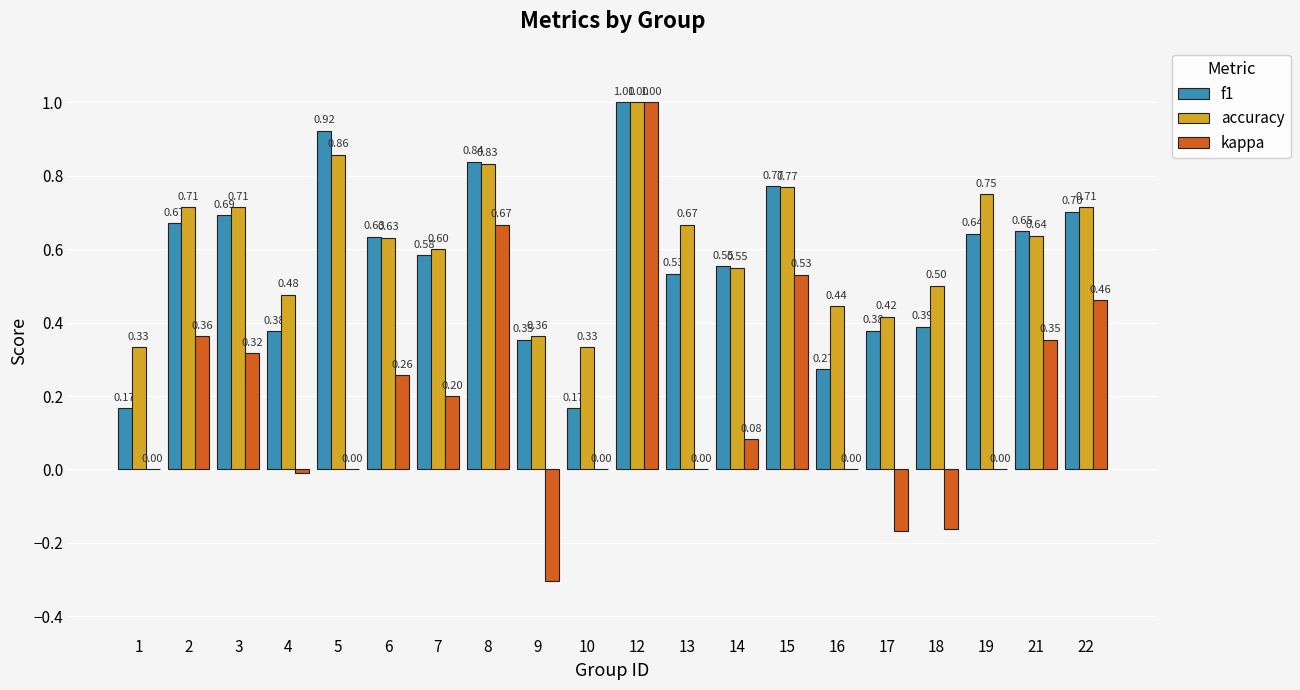

Is the value of kappa at 13 greater than the value of f1 at 14?

No